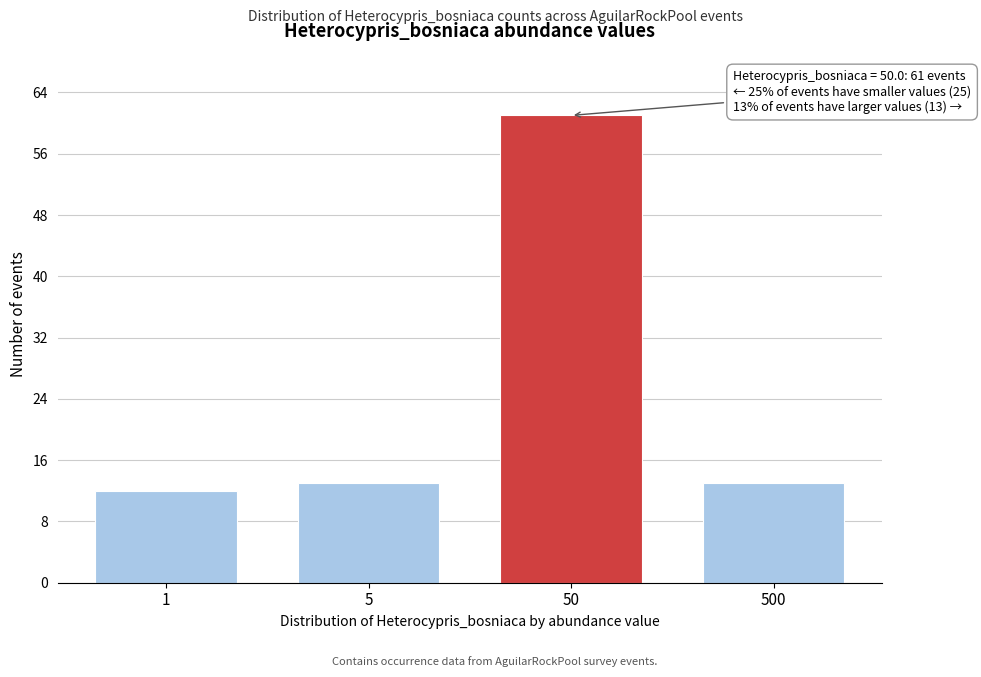

Reading left to right, transcribe all the data shown in this chart.

12	13	61	13